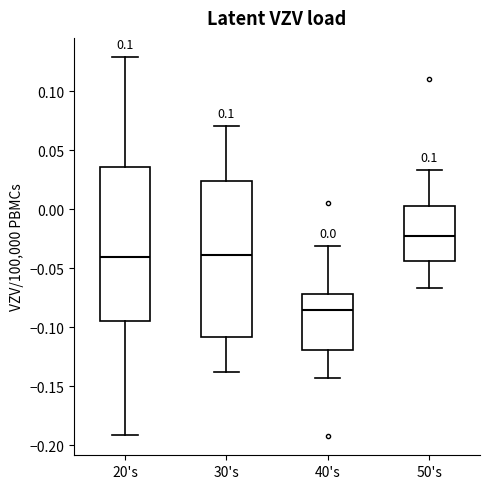

Which box has the highest median line?

50's